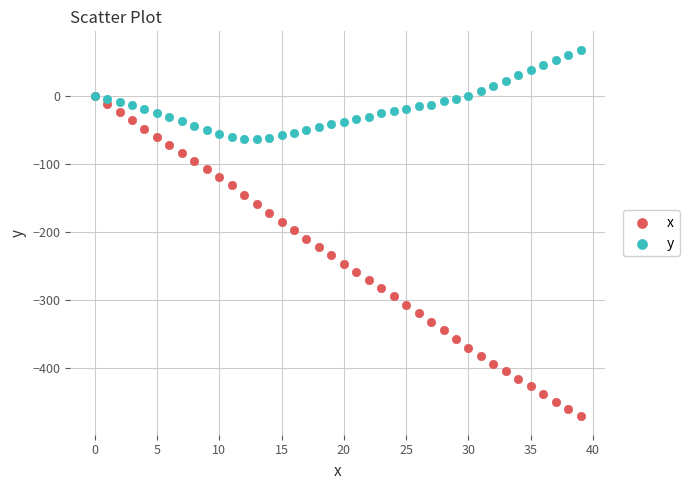

What are all the series names shown in the legend?

x, y